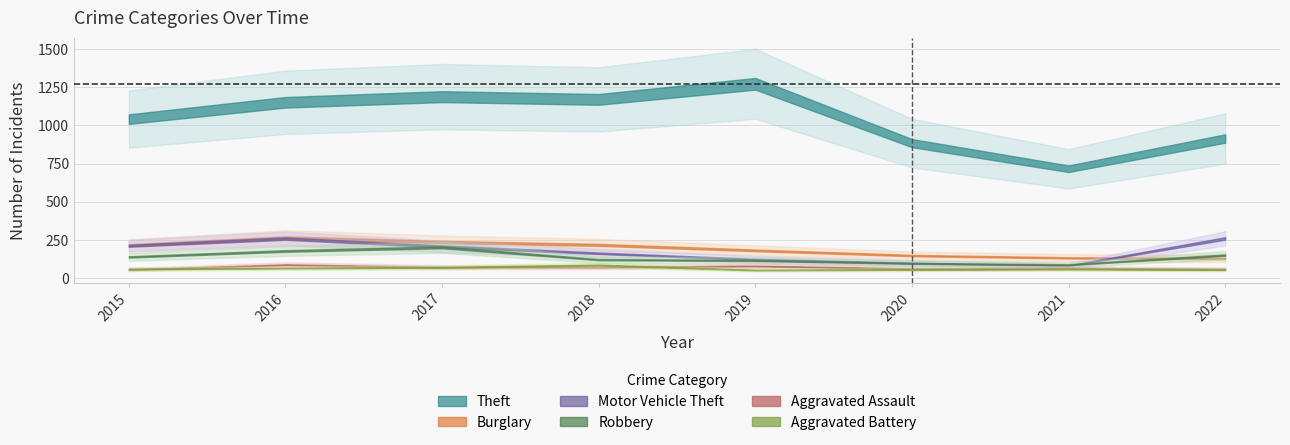

Reading left to right, what are all the values shown in this chart?

Theft: 1041	1151	1188	1170	1272	884	716	914
Burglary: 216	266	237	218	182	148	133	129
Motor Vehicle Theft: 212	259	208	163	123	99	82	260
Robbery: 139	178	202	121	116	97	88	151
Aggravated Assault: 56	88	72	72	80	62	66	60
Aggravated Battery: 60	66	71	86	53	57	60	56